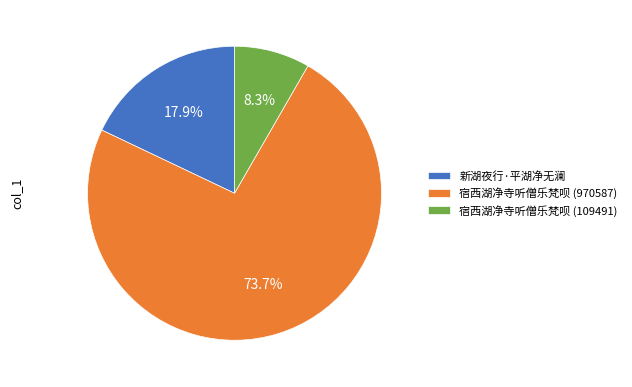

To the nearest percent, what is the difference between the 新湖夜行·平湖净无澜 and 宿西湖净寺听僧乐梵呗 (109491) slice percentages?

10%